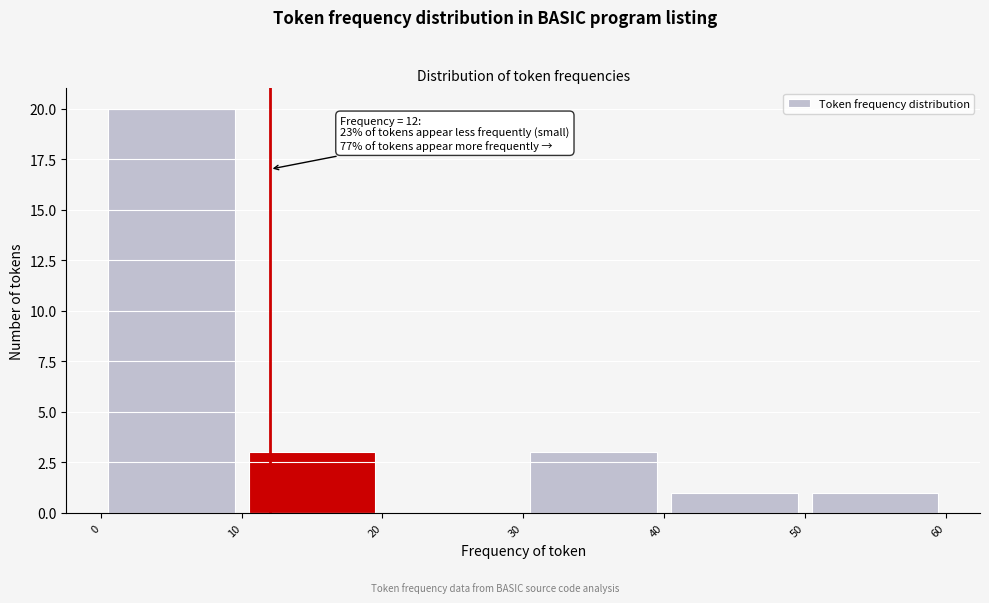

Over which range of the x-axis is the bar tallest?

0 to 10